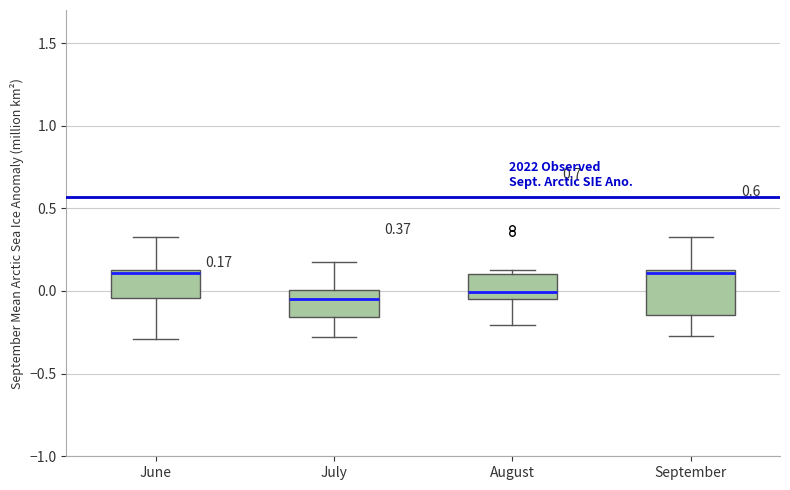

Comparing the boxes themselves (not the whiskers), which one is the tallest?

September